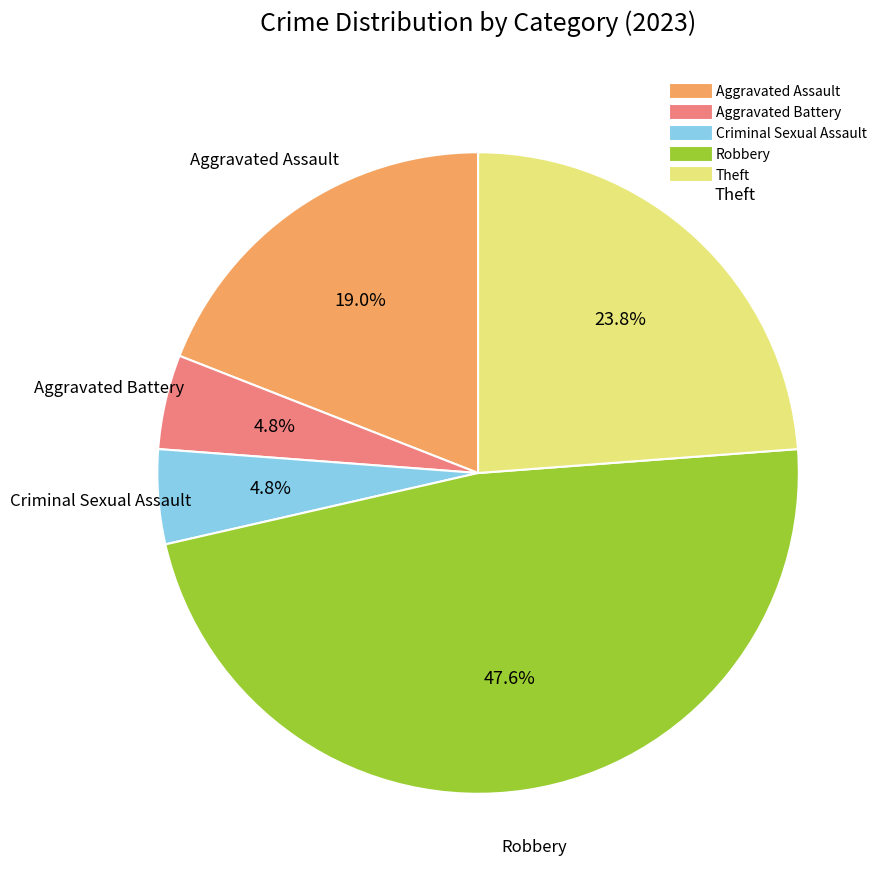

To the nearest percent, what portion does Aggravated Battery represent?

5%